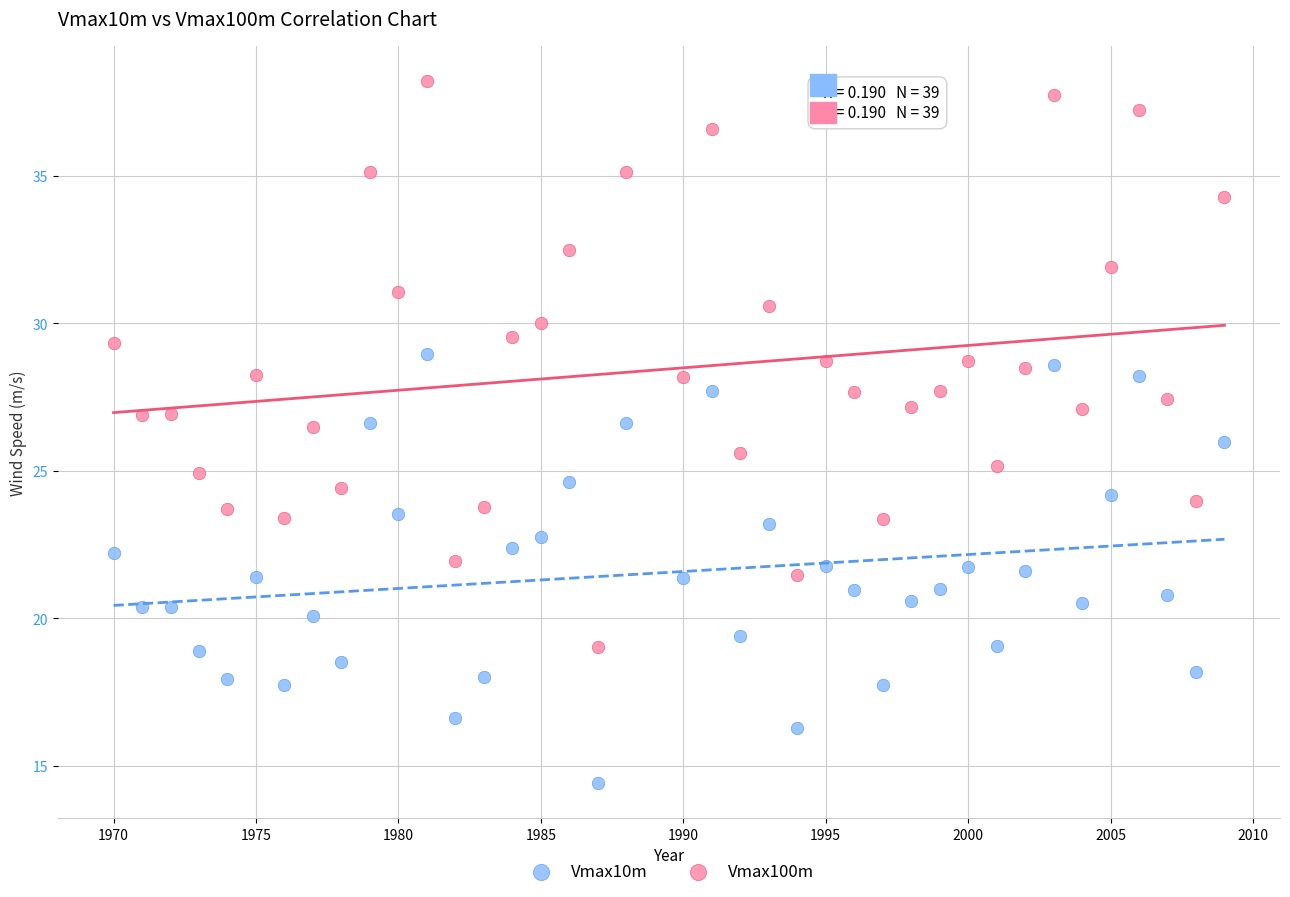

Across all data points, what is the range of X values (max minus min)?

39.0